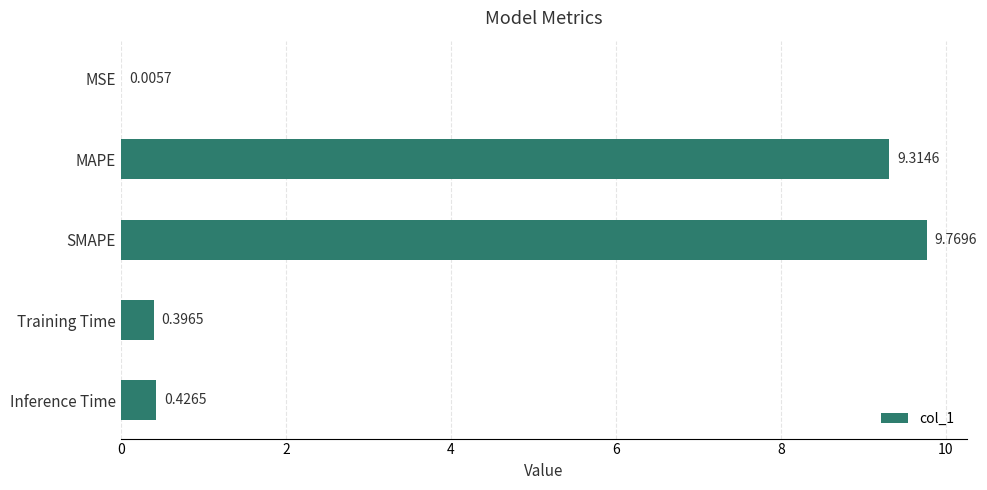

How many data points does each series have?

5